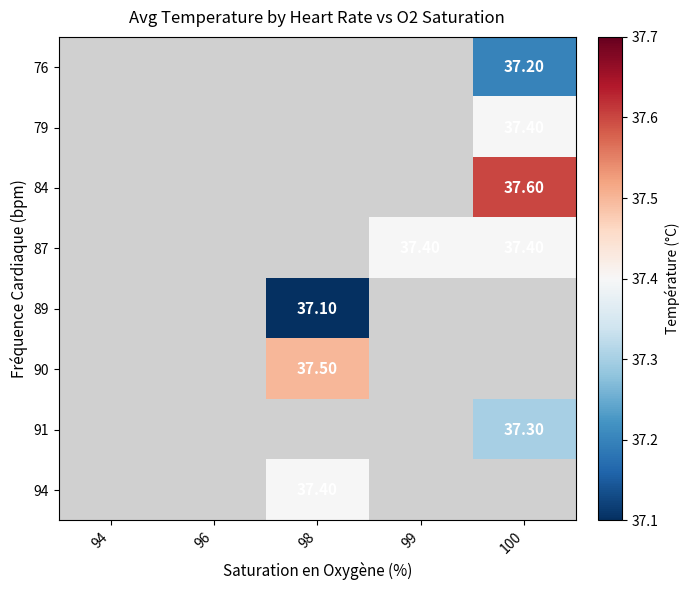

What is the minimum value shown in the chart?

37.1